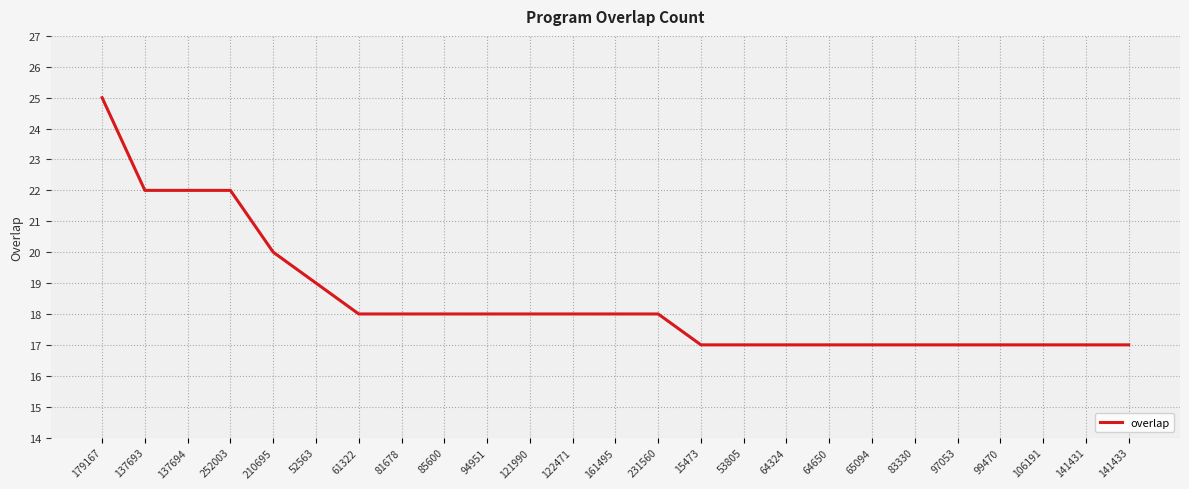

What is the smallest value displayed?

17